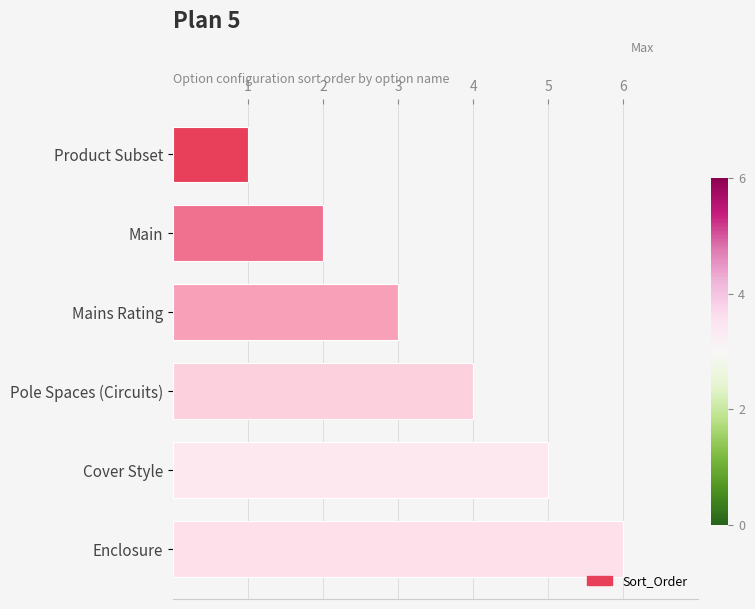

At which label is the value closest to 3?

Mains Rating